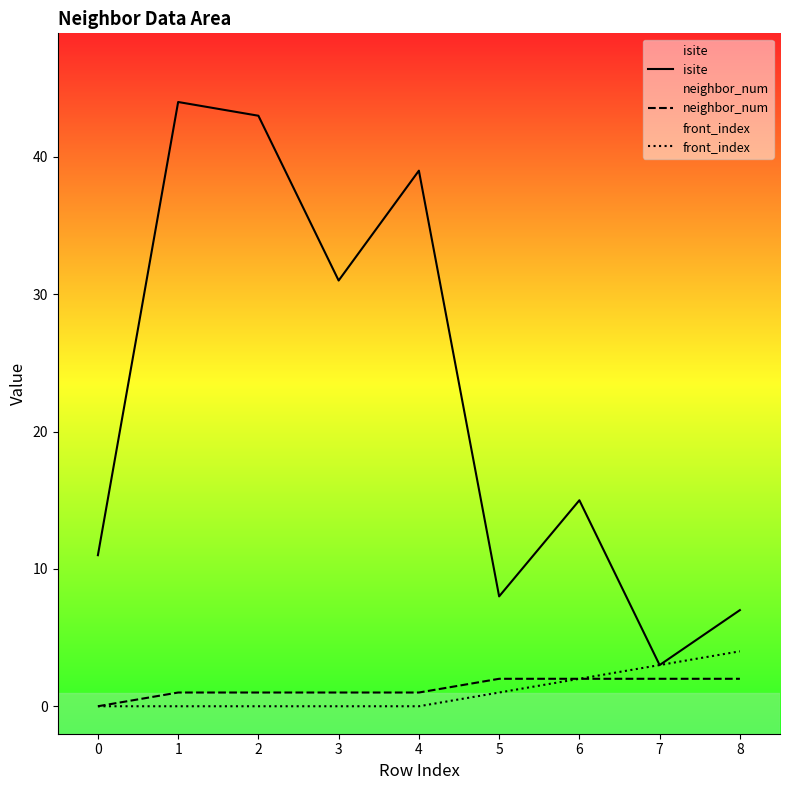

Rank the series at 2 from lowest to highest value.

front_index, neighbor_num, isite